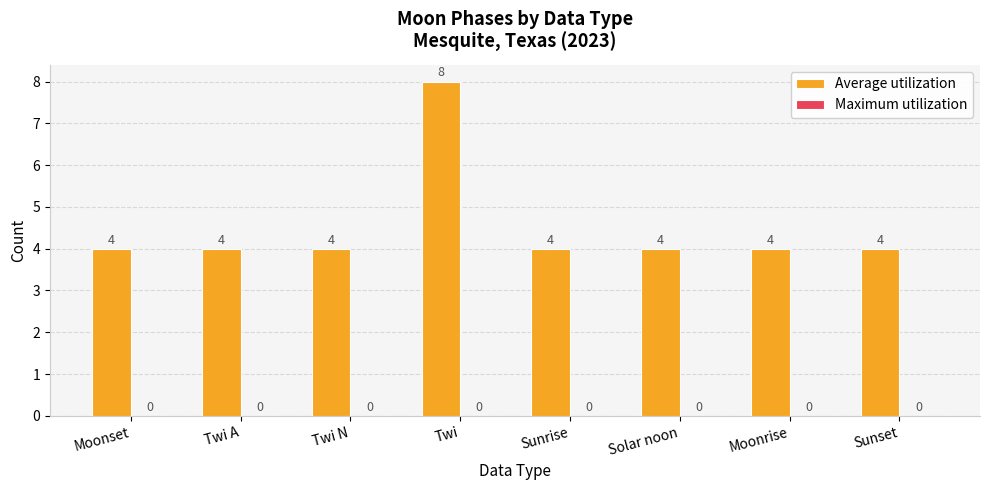

What is the sum of the values at Twi and Sunrise?

12